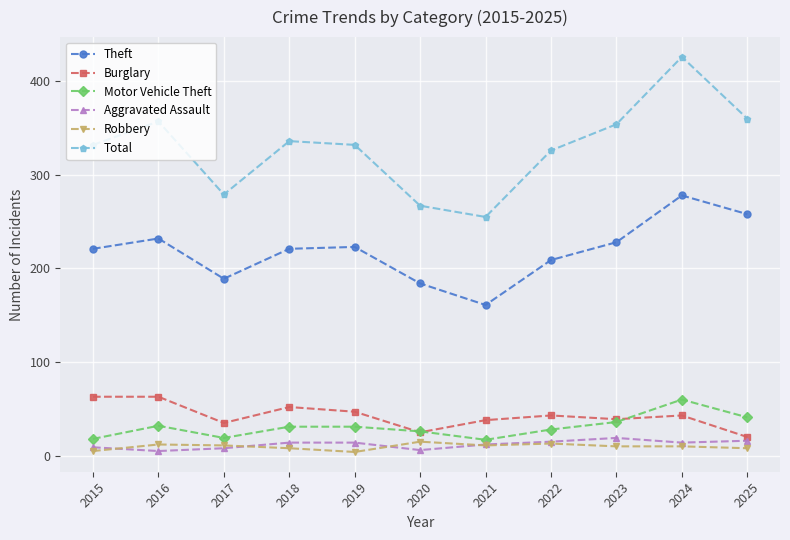

True or false: Burglary and Total intersect in this chart.

False